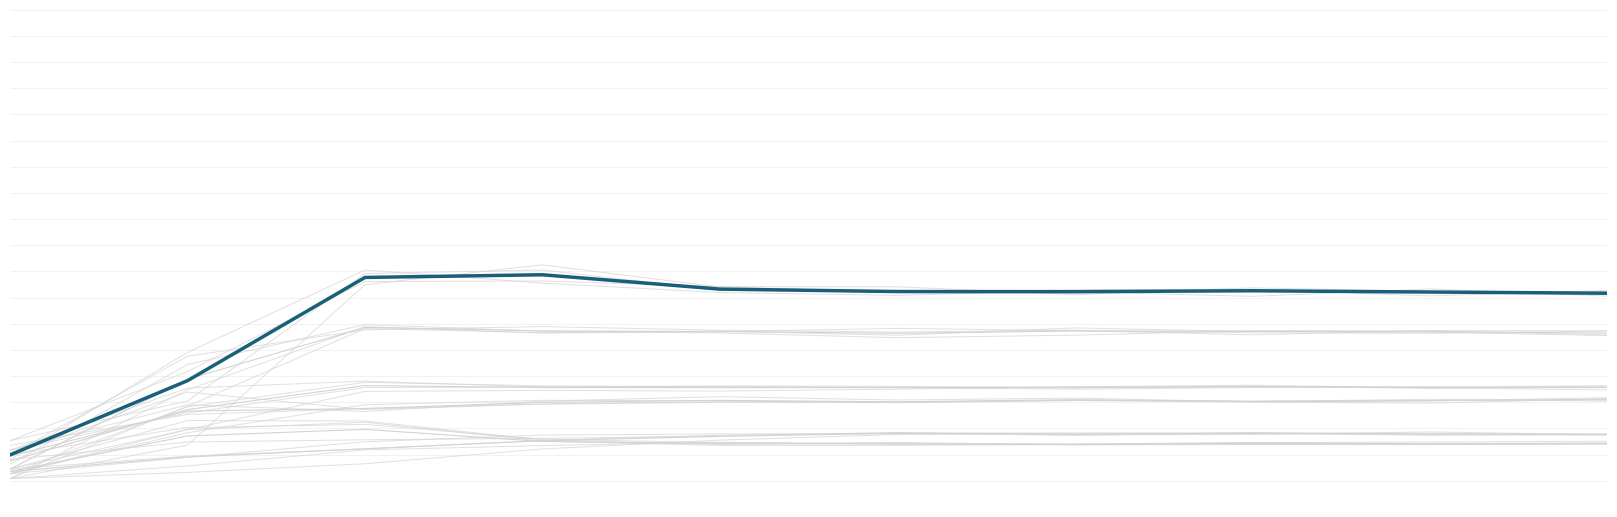

Which series has the largest total across all categories?

species_1 (mean)